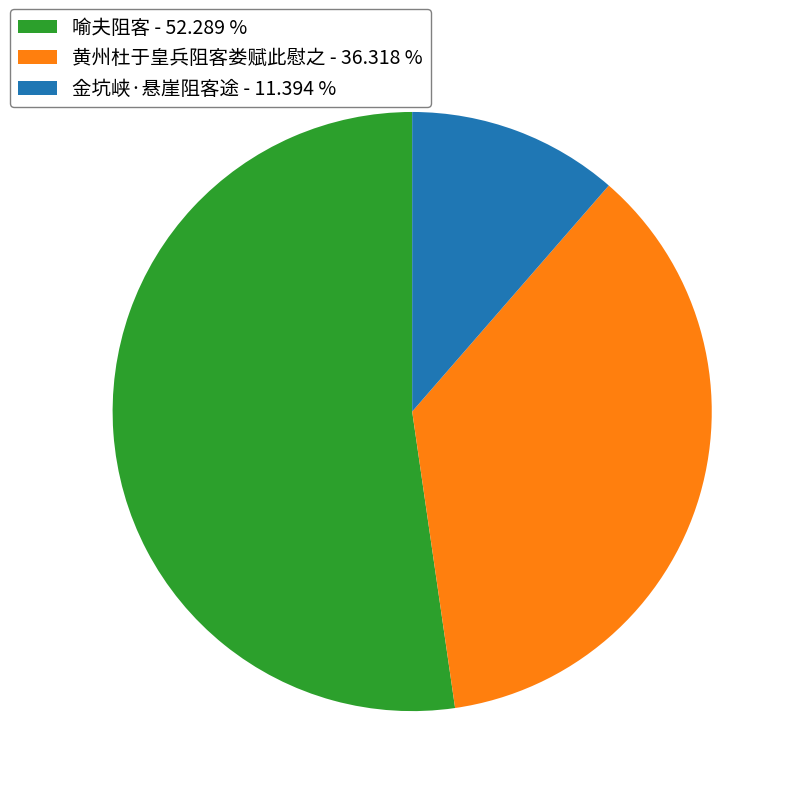

Approximately how many times larger is the value at 喻夫阻客 compared to 金坑峡·悬崖阻客途?

4.6